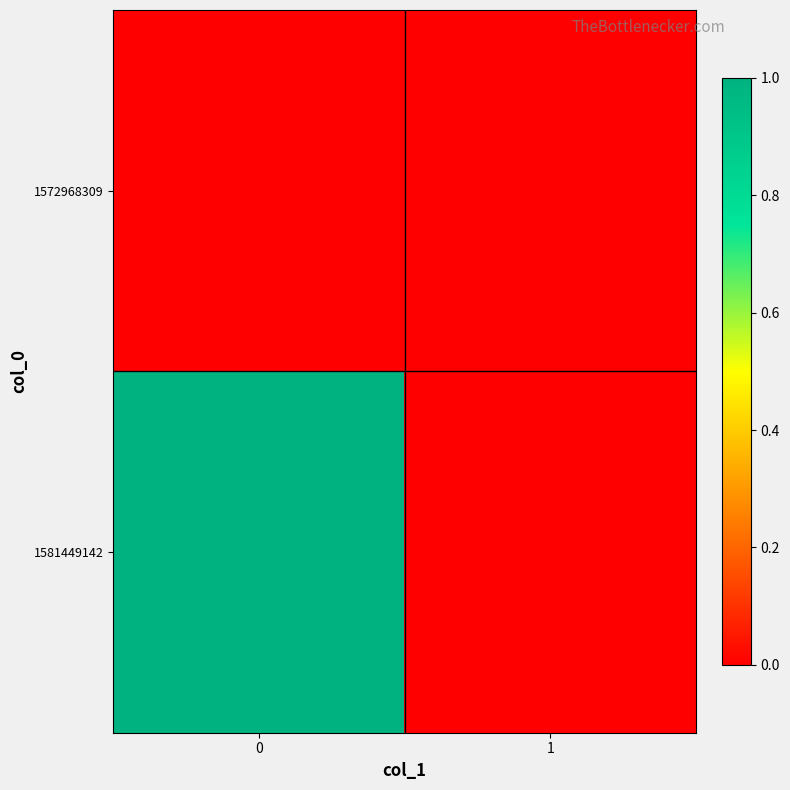

What is the spread (max minus min) of values at 0?

1